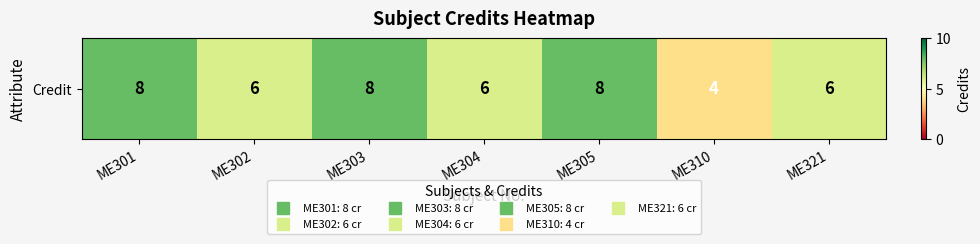

What is the ratio of the value at ME310 to the value at ME302?

0.7